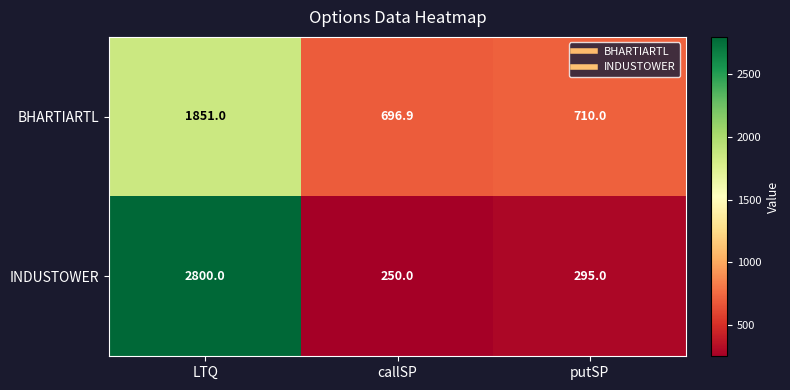

The value of INDUSTOWER at putSP is 441.0. True or false?

False